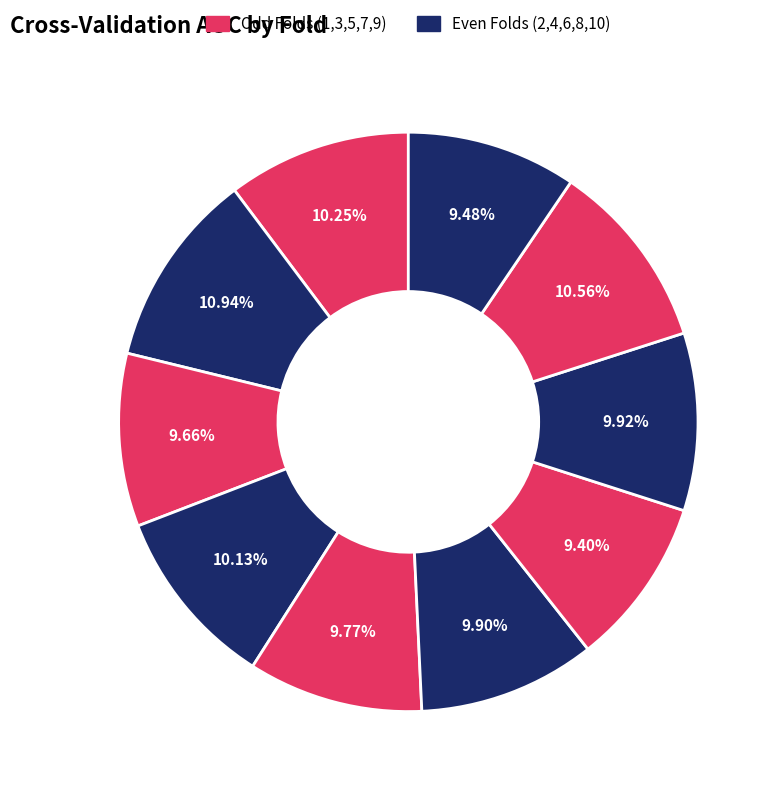

Which category has the biggest portion of the pie?

Fold 2